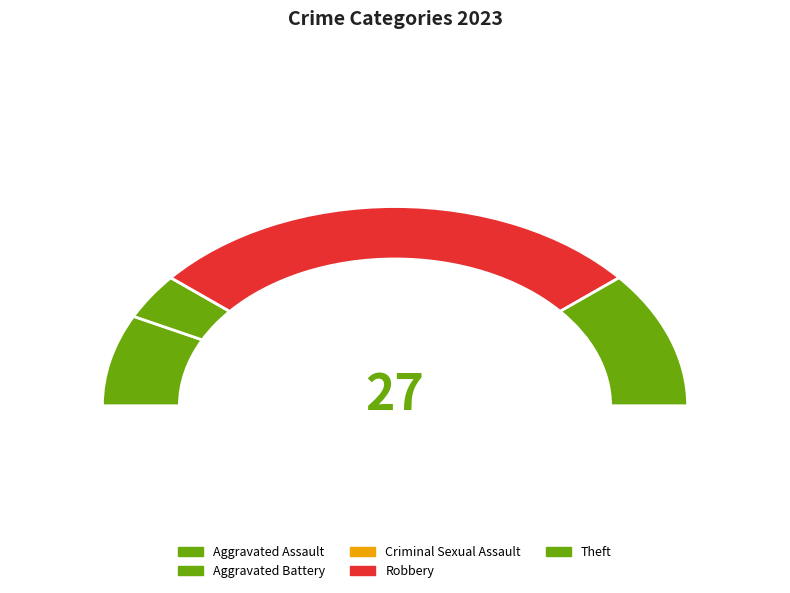

To the nearest percent, what portion does Aggravated Battery represent?

7%